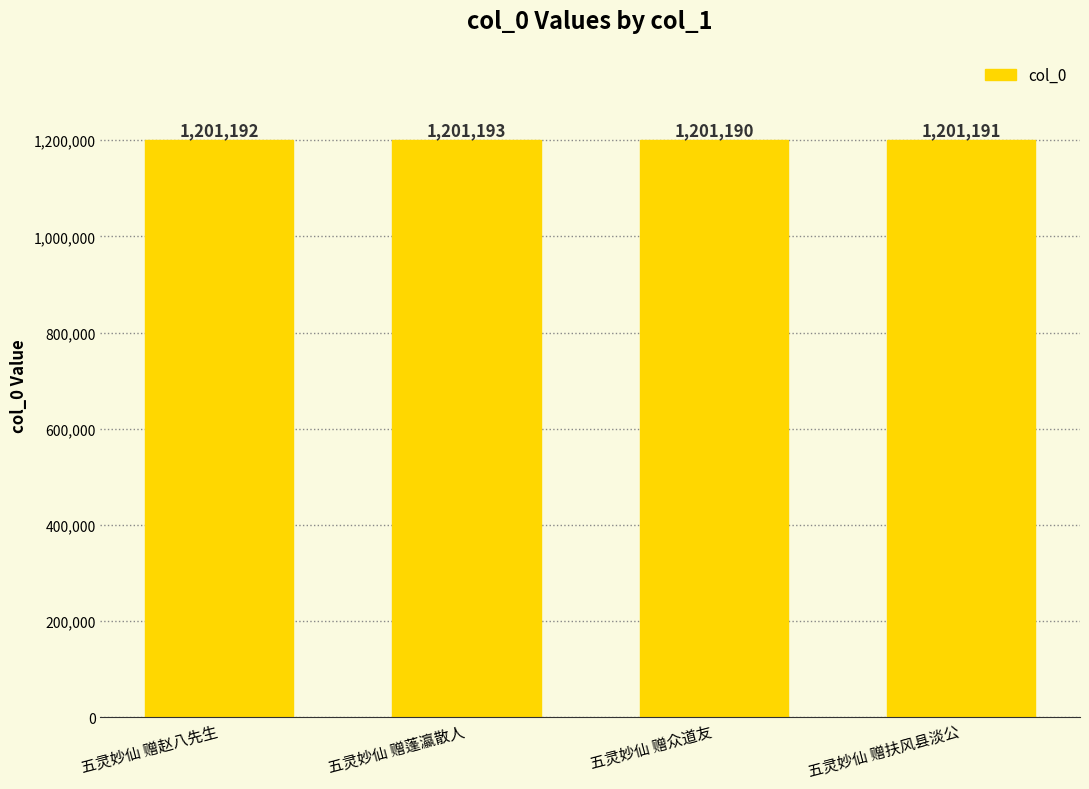

Reading left to right, transcribe all the data shown in this chart.

1201192	1201193	1201190	1201191